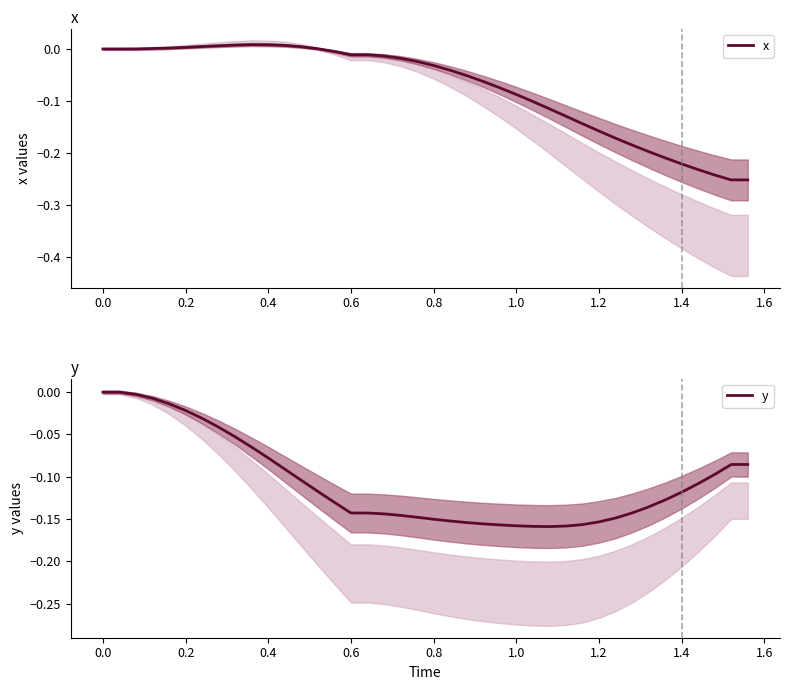

How many values in x are below zero?

26